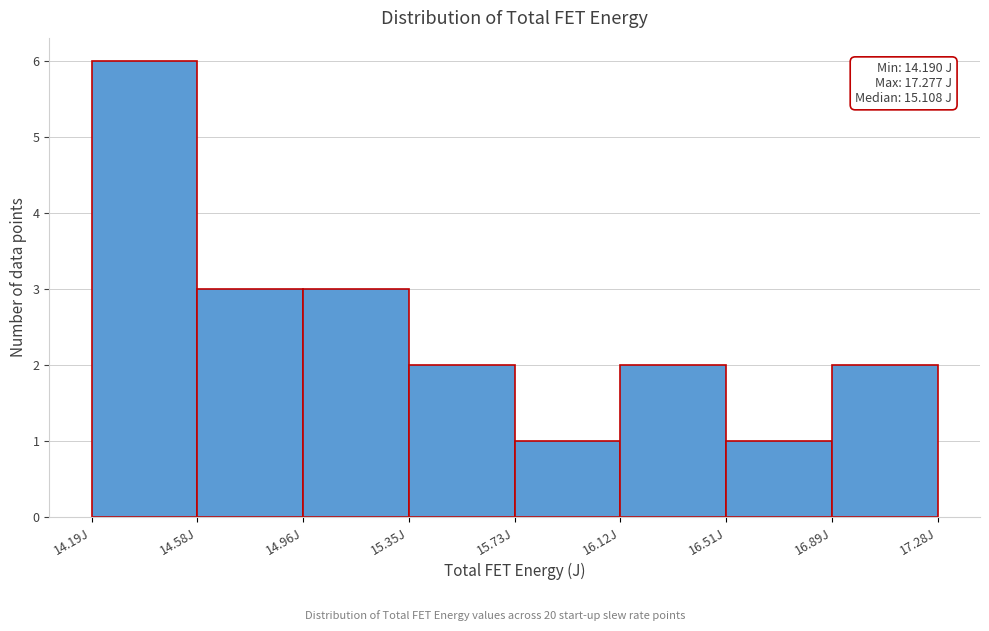

Which range on the x-axis has the tallest bar?

14.20 to 14.60